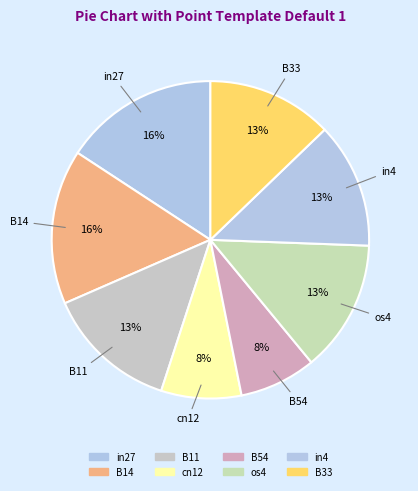

True or false: cn12 accounts for 3% of the total.

False